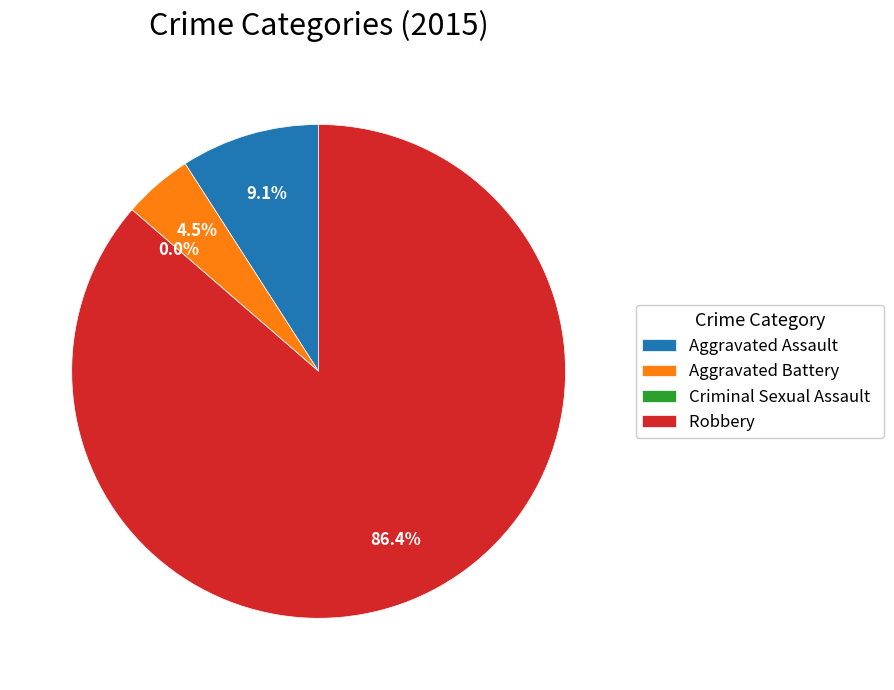

What percentage is NOT represented by Criminal Sexual Assault?

100.0%